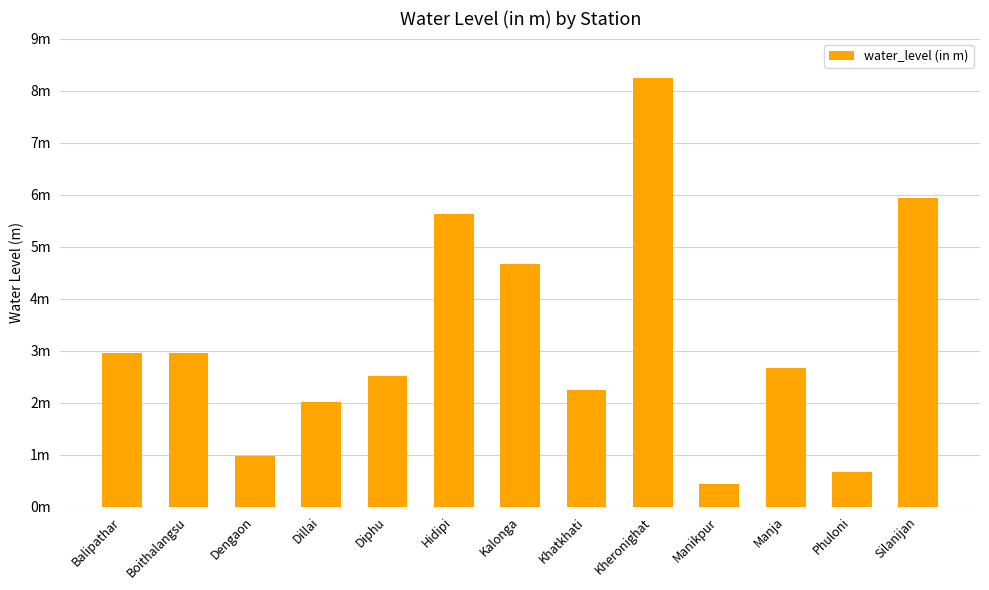

Reading right to left, transcribe all the data shown in this chart.

5.9	0.7	2.7	0.4	8.2	2.2	4.7	5.6	2.5	2.0	1.0	3.0	3.0